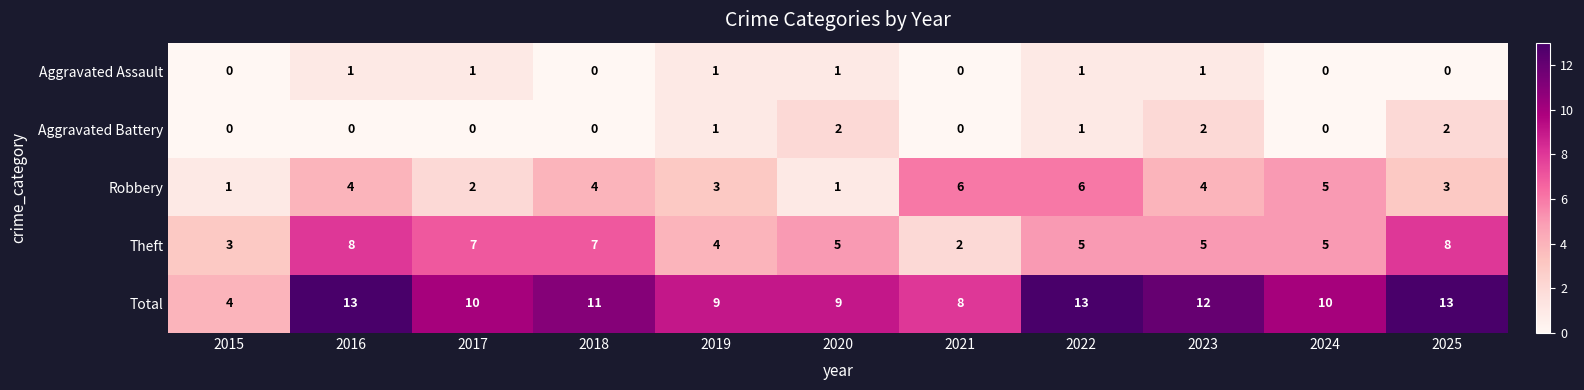

What is the highest value of the Robbery series?

6